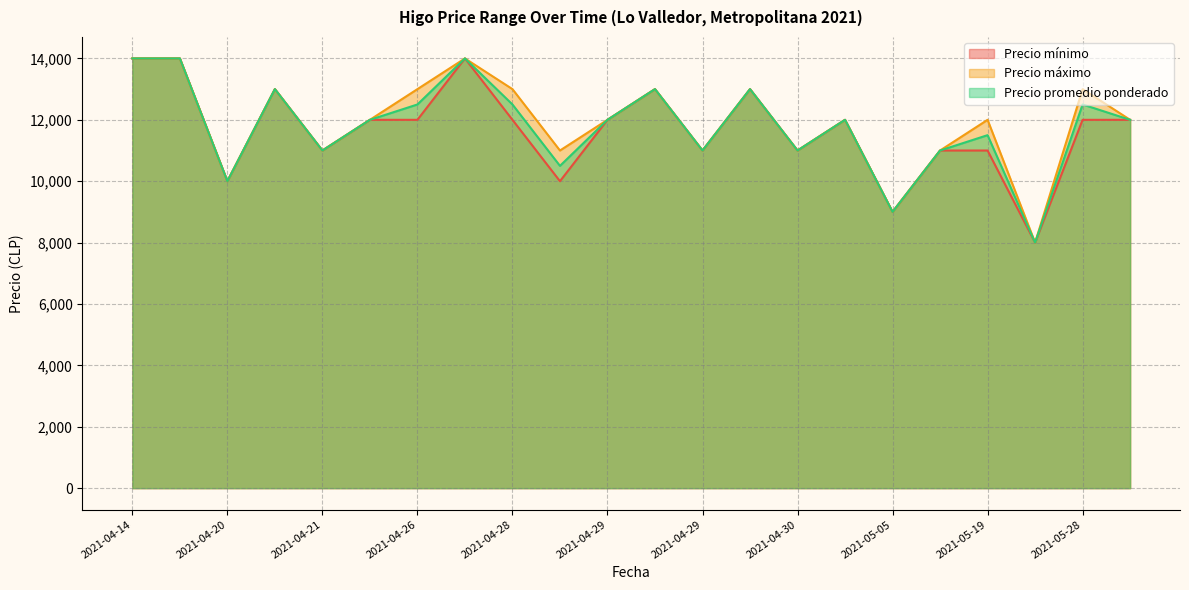

Which series has the largest range (max minus min)?

Precio mínimo